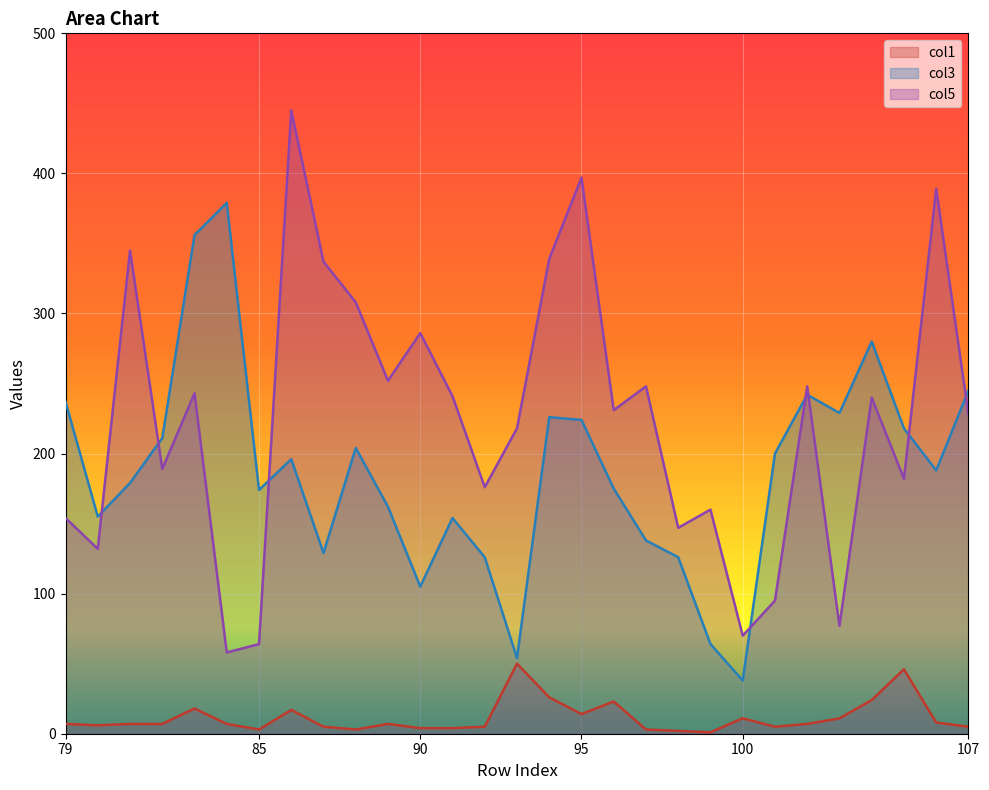

Which category has the highest value across all series?

86